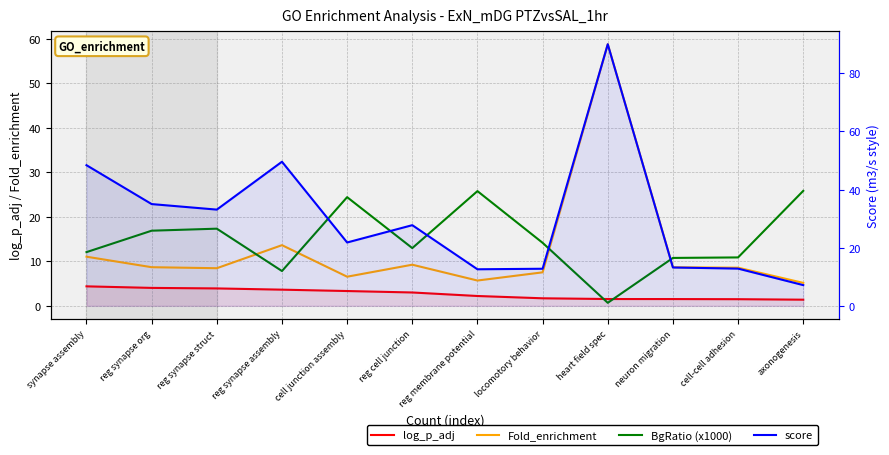

What is the sum of all Fold_enrichment values?

152.0